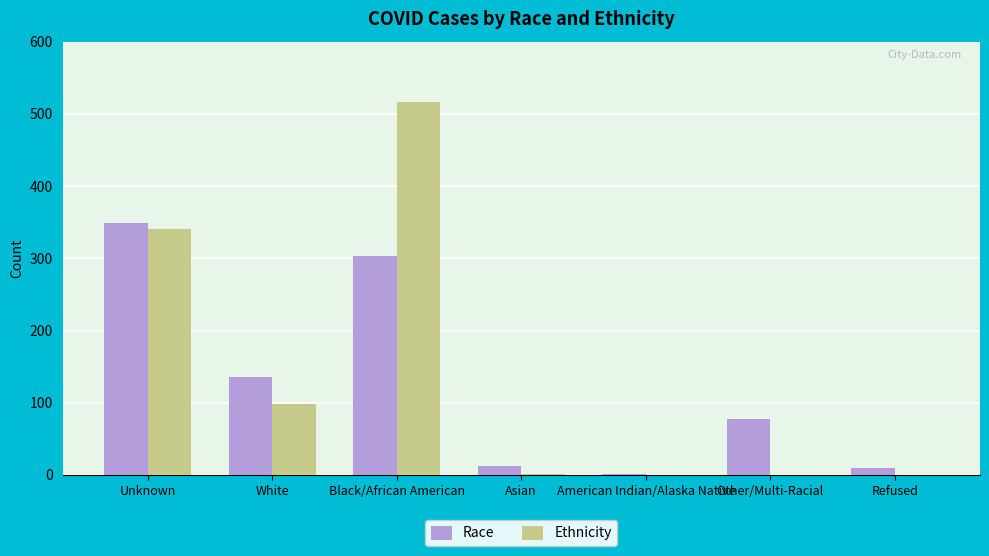

What is the sum of all Race values?

887